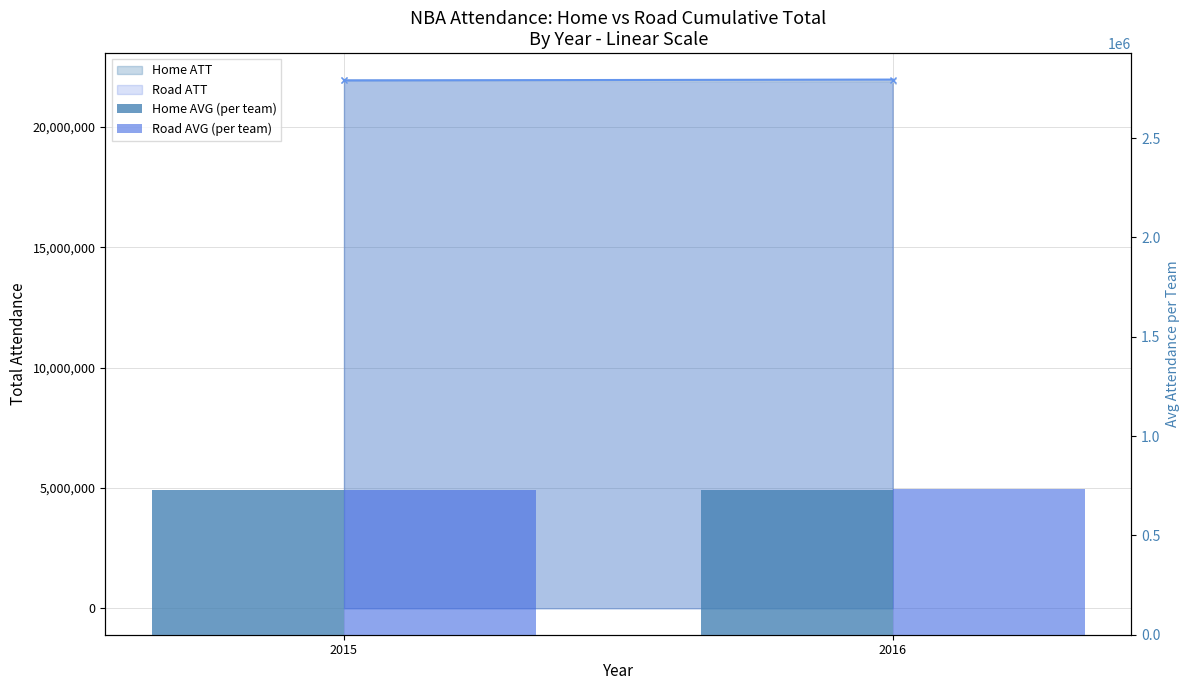

What value does the Home AVG (per team) series have at 2015?

730877.3